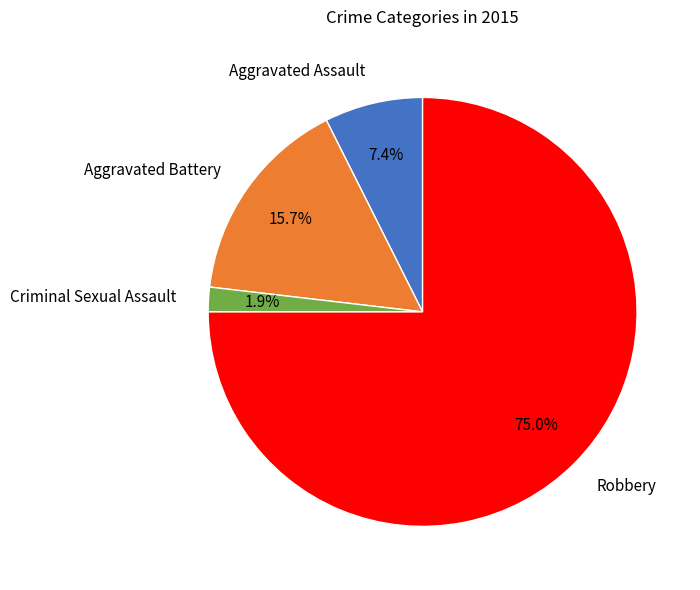

To the nearest percent, what portion does Aggravated Battery represent?

16%